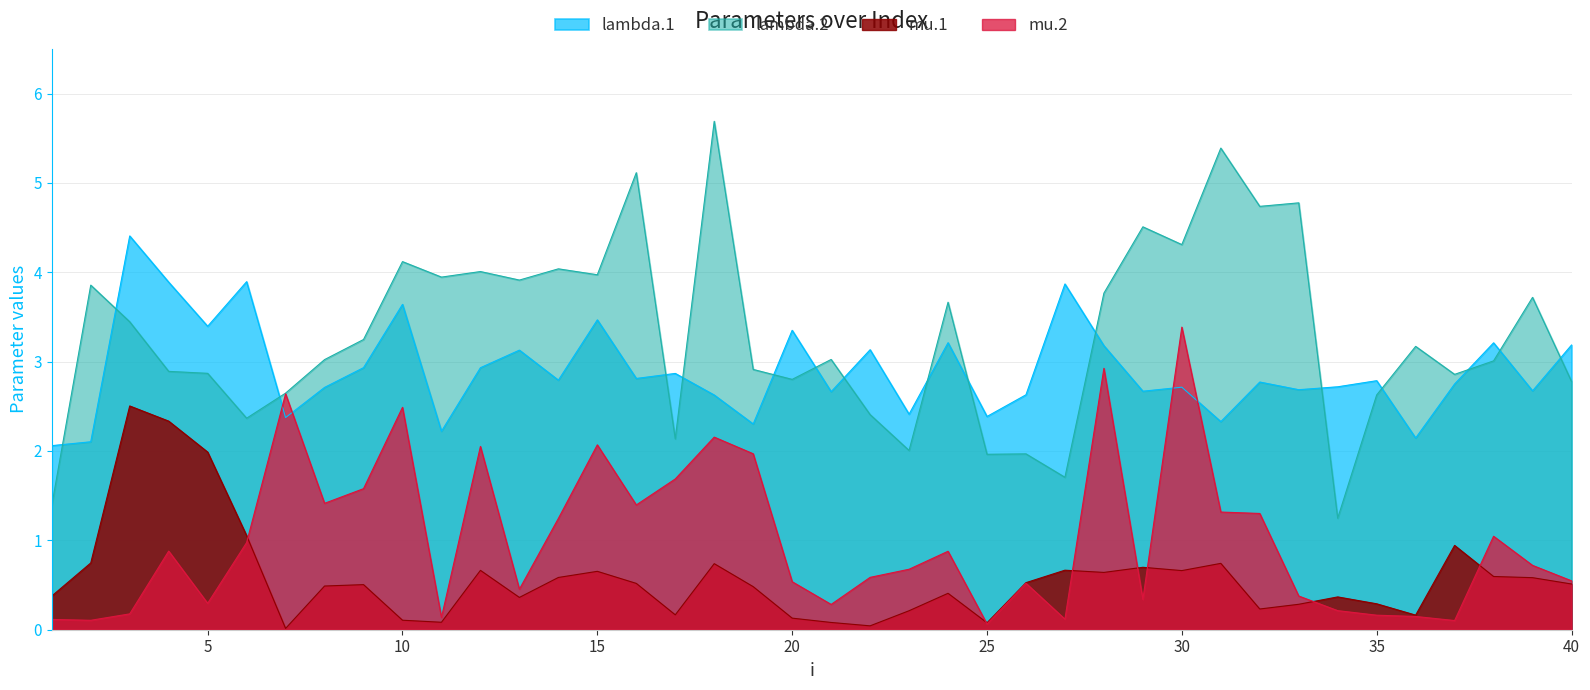

Which series has the widest spread of values?

lambda.2